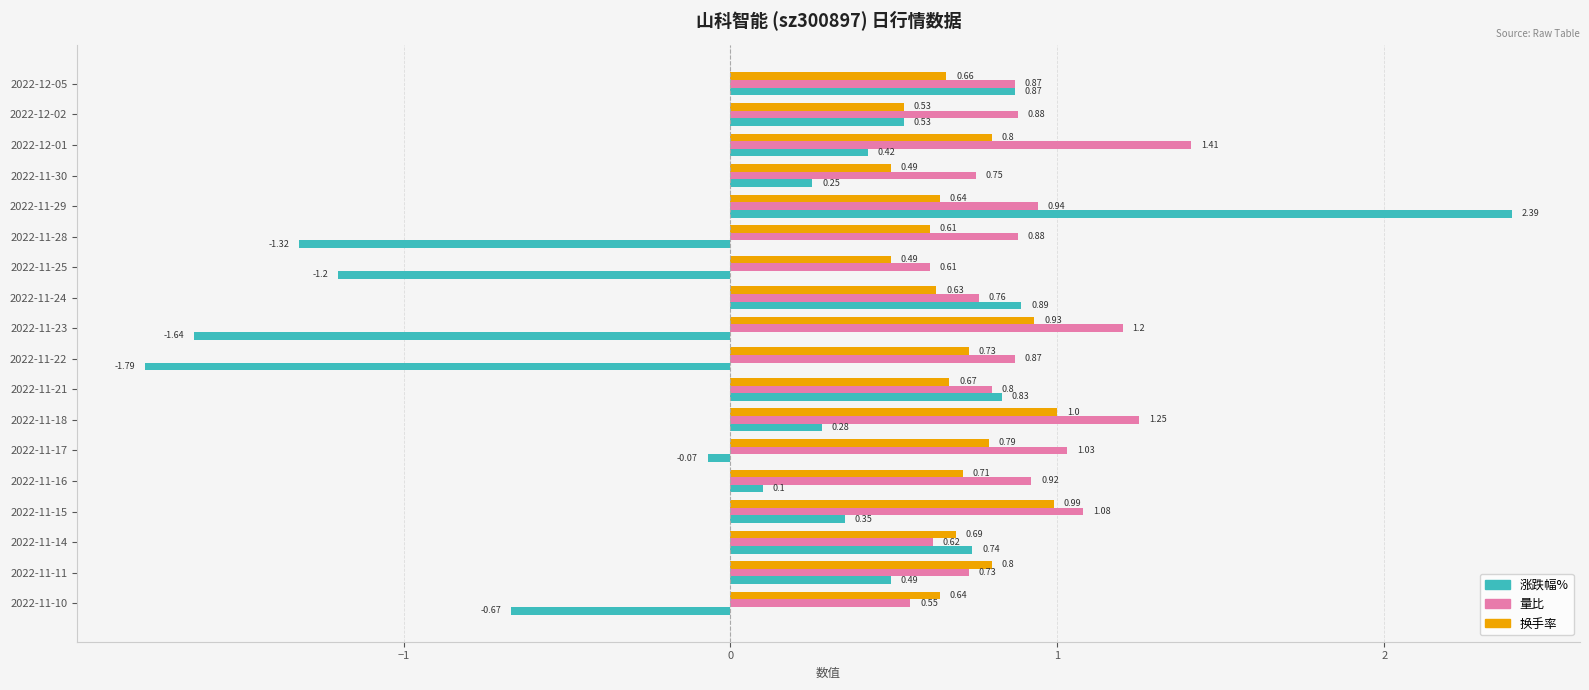

How many data points does each series have?

18